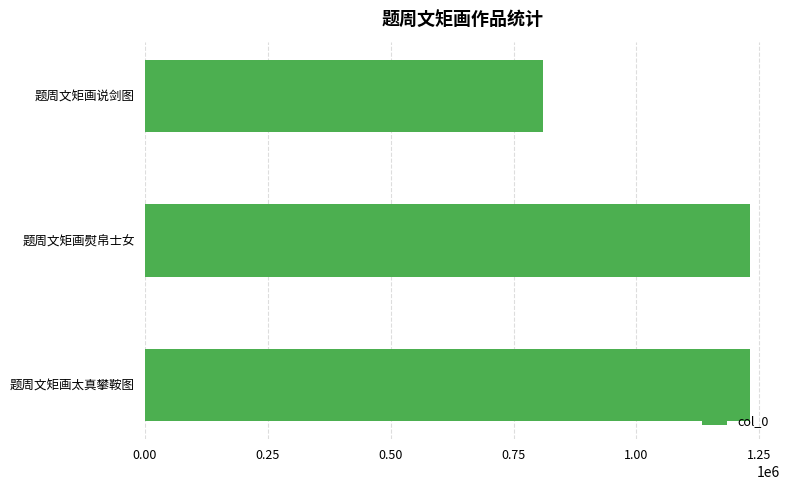

What is the minimum value shown in the chart?

809230